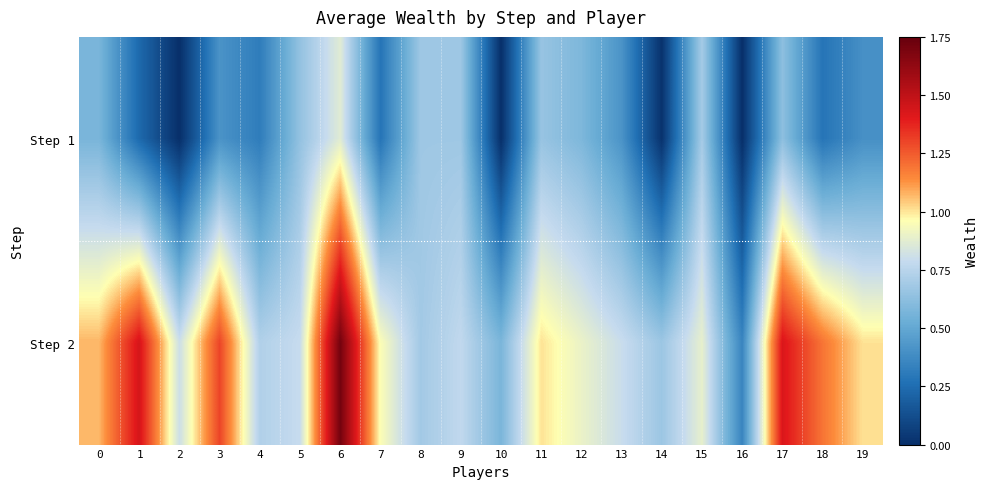

Which series has the largest range (max minus min)?

Step 2